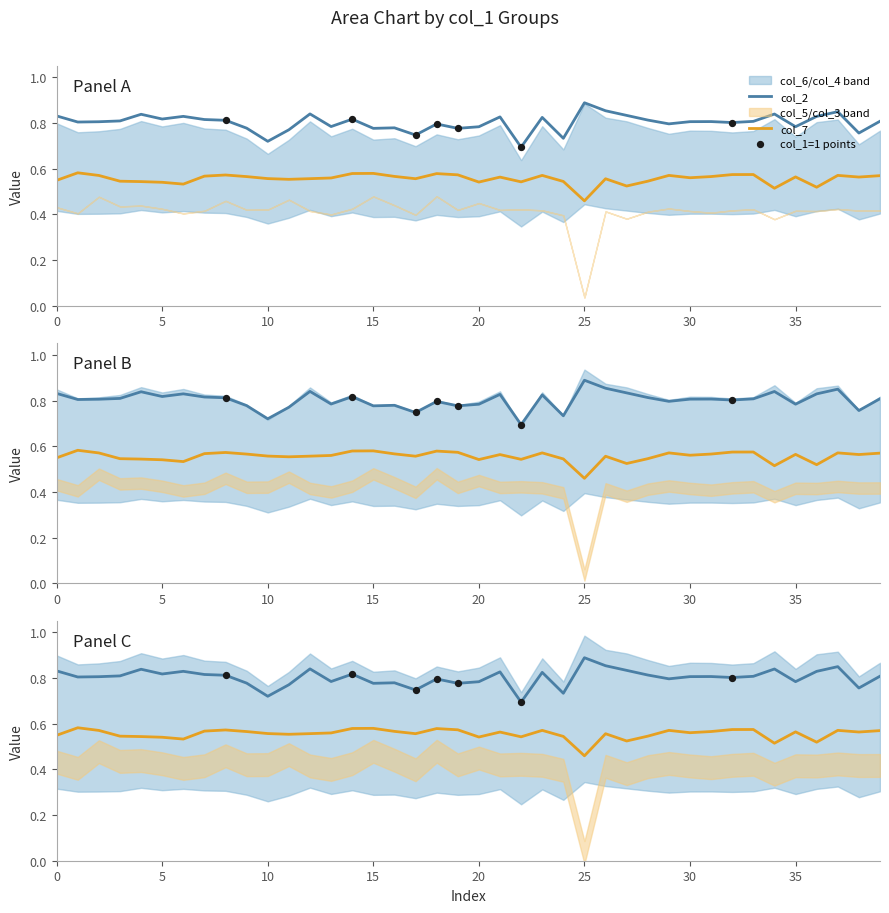

At how many categories does at least one series exceed 0?

40